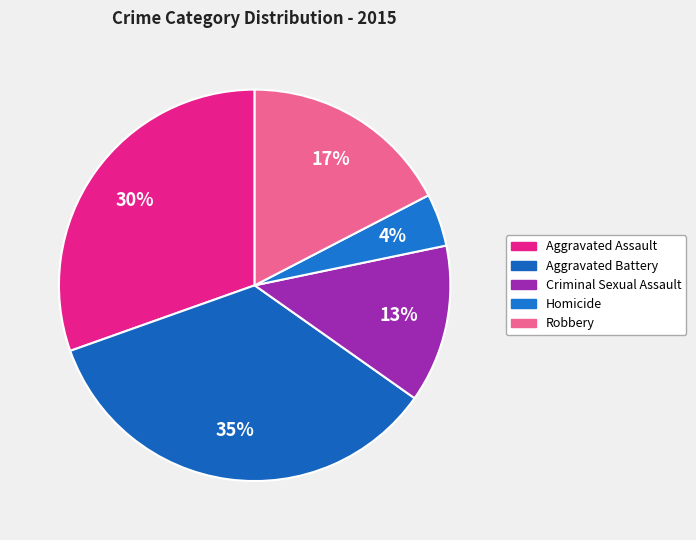

To the nearest percent, what is the combined percentage of Aggravated Battery and Aggravated Assault?

65%